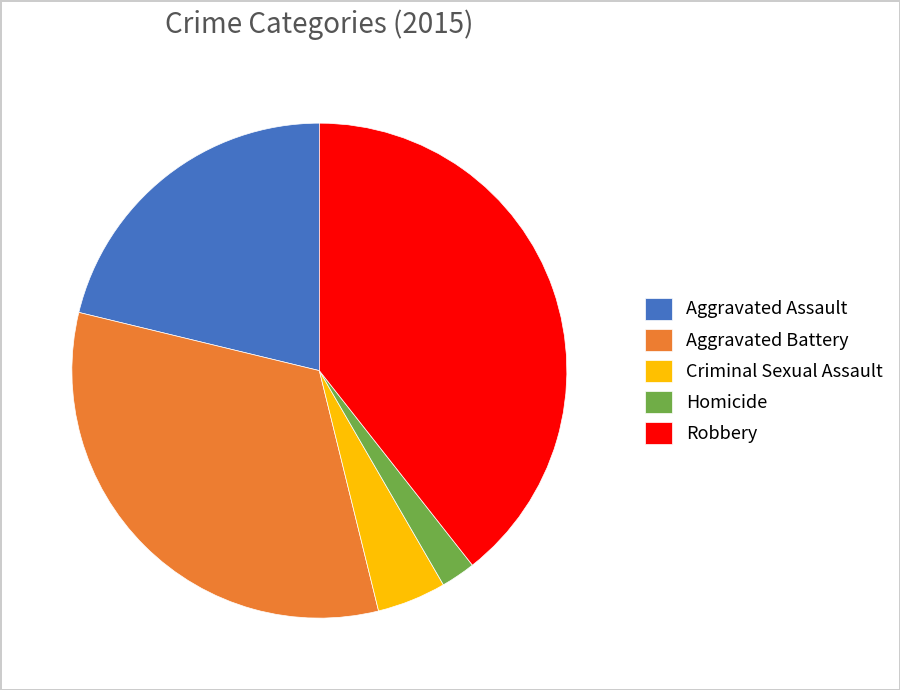

Which slice is the smallest?

Homicide